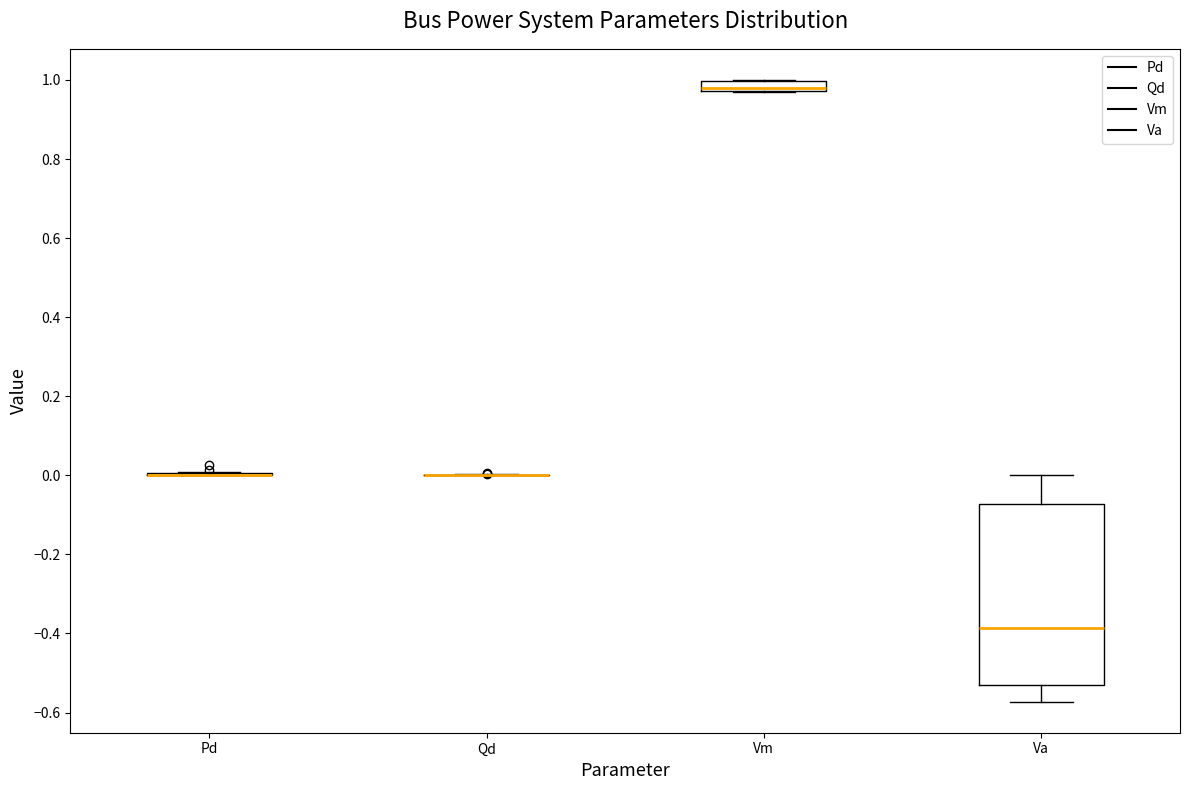

Where is the upper edge of the box for Vm on the y-axis? The values are not printed on the chart, so give them approximately, as read against the axis.

1.00